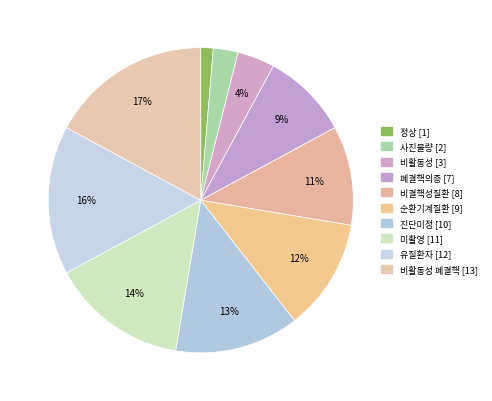

Is there a majority slice in this chart?

No